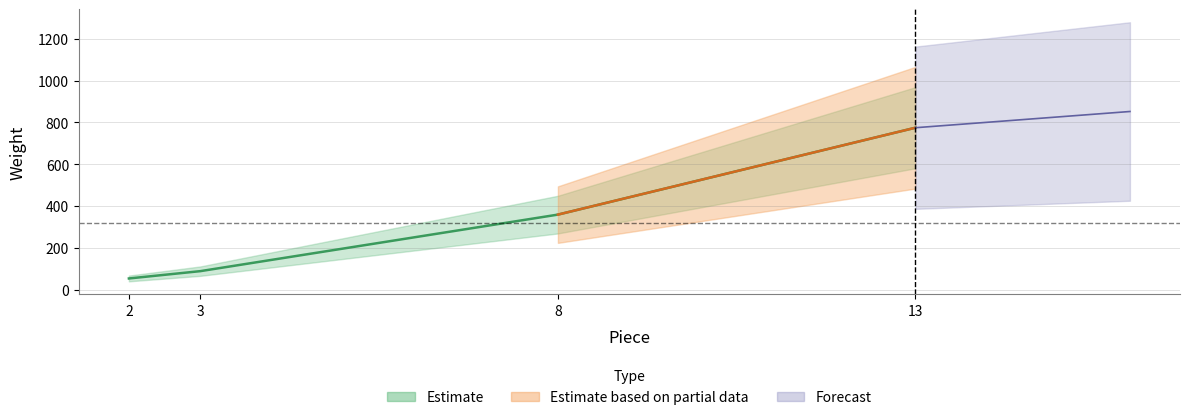

What is the value of the 4th point from the left?

775